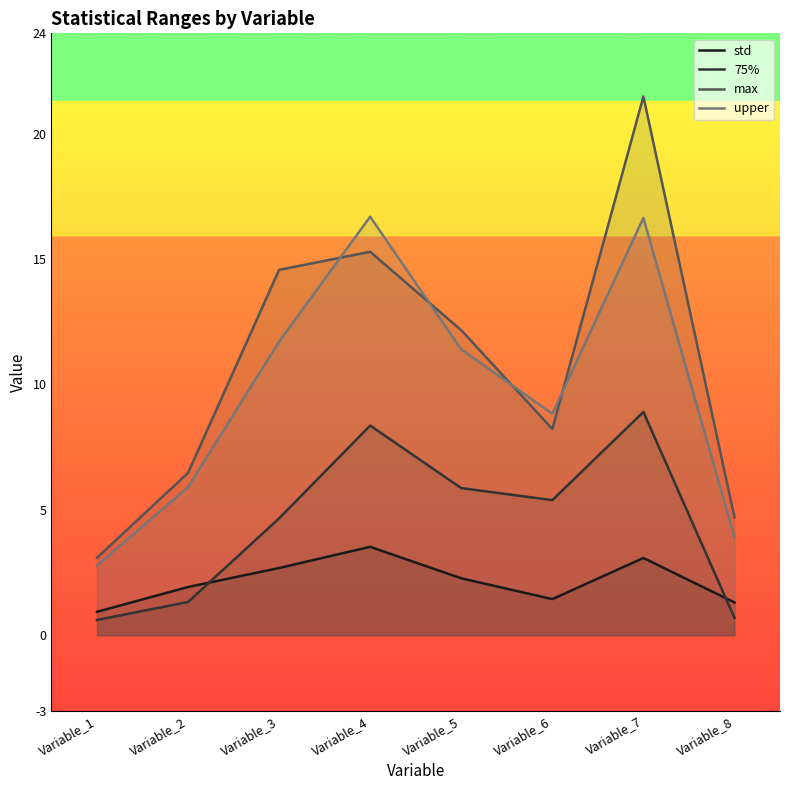

Which series has the largest total across all categories?

max